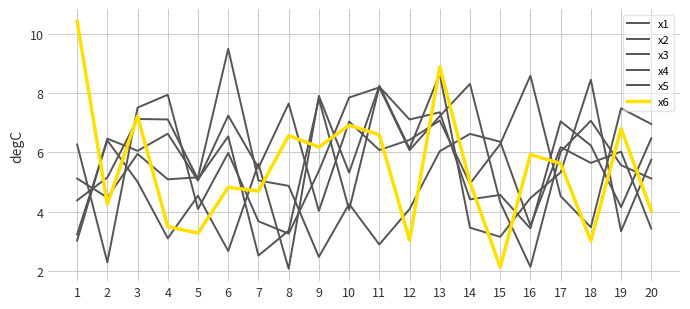

How many values in the x2 series are below 6?

10